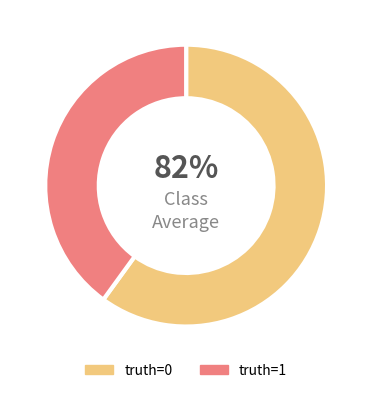

Combined, do 1 and 0 account for over 50%?

Yes